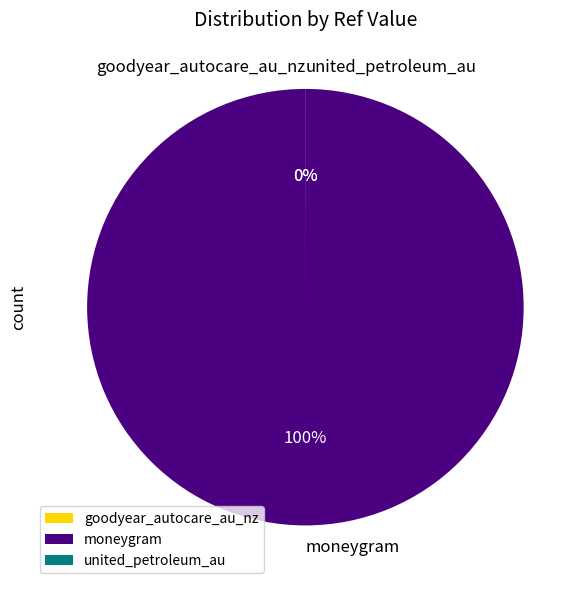

Which slice is the largest?

moneygram